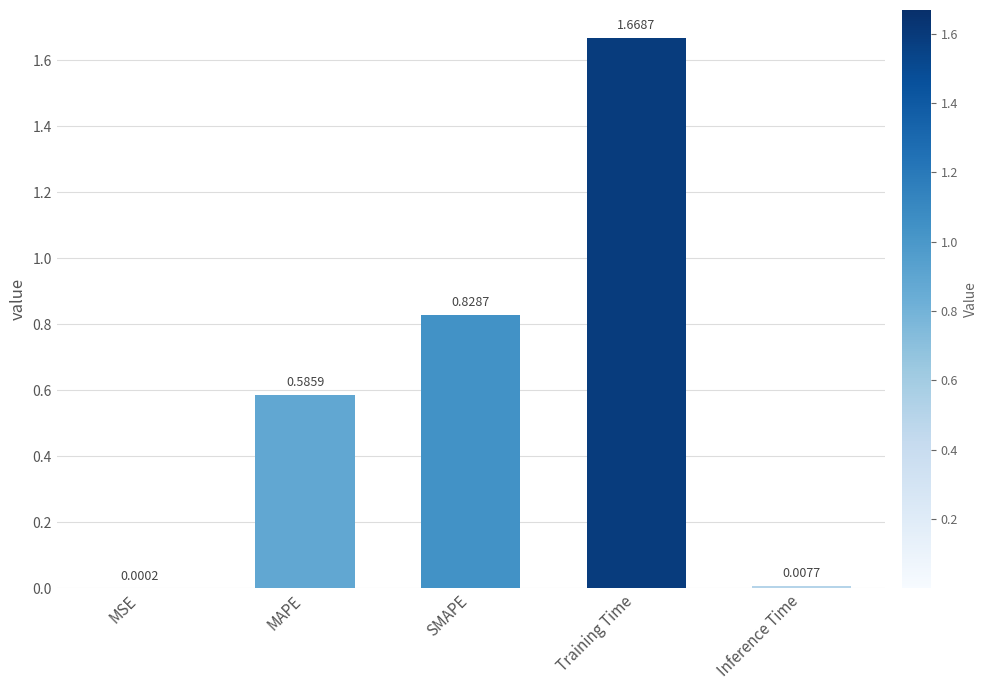

Between SMAPE and MAPE, which is larger?

SMAPE